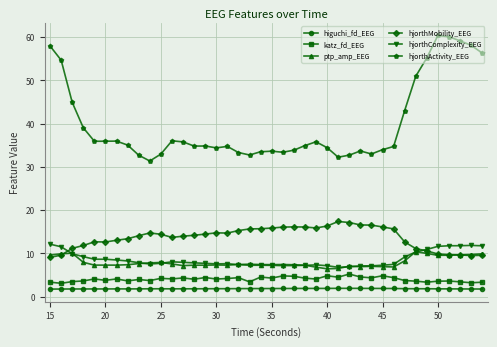

In hjorthMobility_EEG, how many points are lower than both neighbors (excluding endpoints)?

5